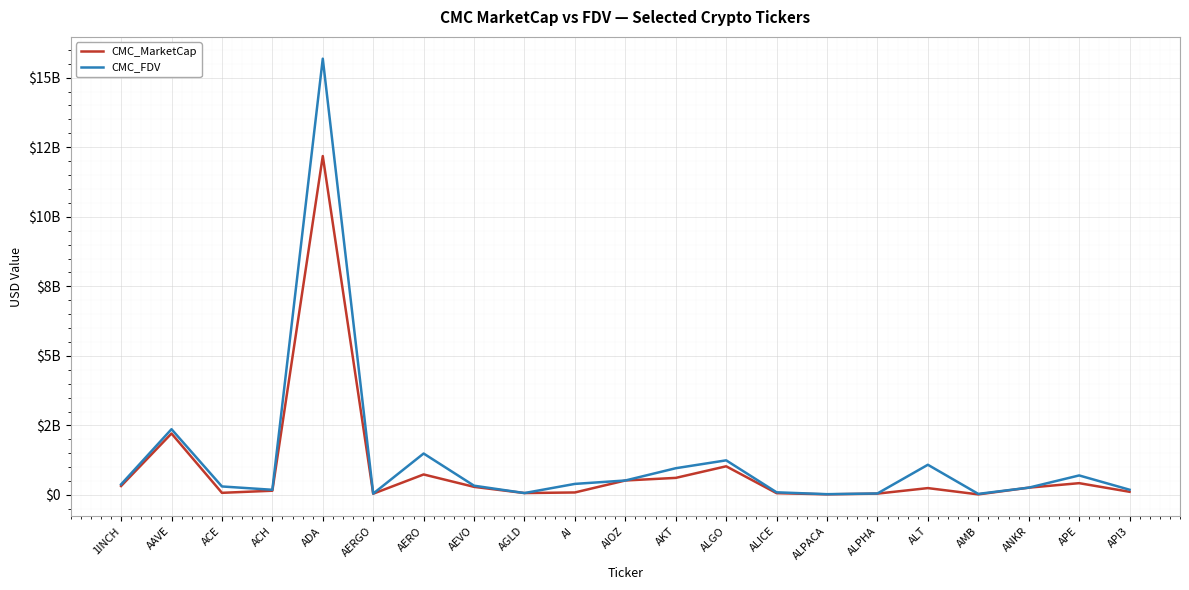

Between ACH and AI, which is larger?

ACH